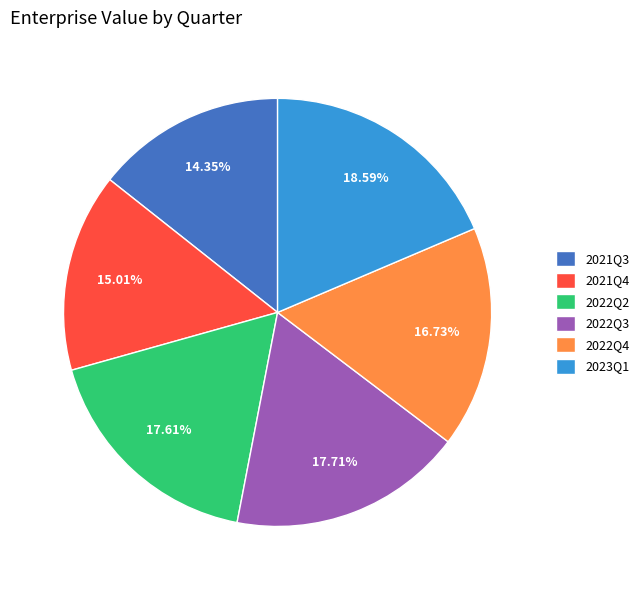

Count the number of slices in the pie.

6